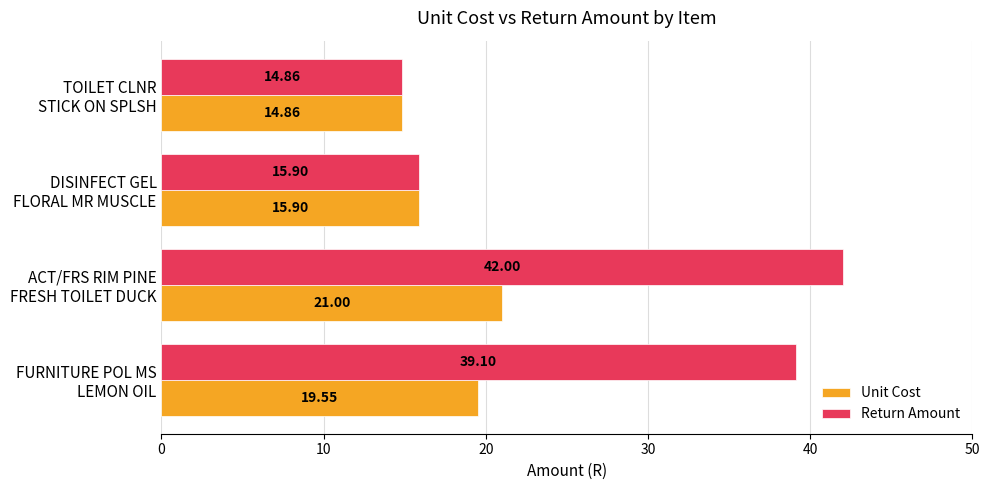

Rank the series by their average value, from lowest to highest.

Unit Cost, Return Amount